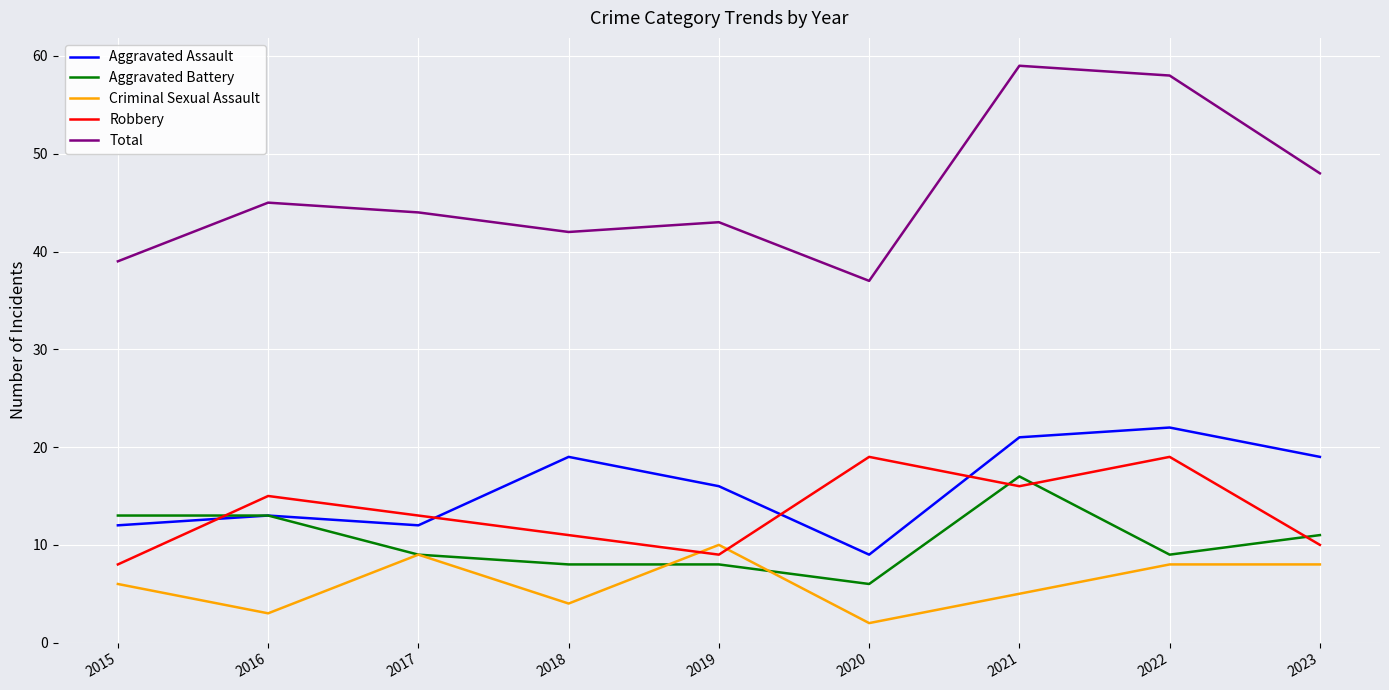

What is the difference between the highest and lowest values at 2018?

38